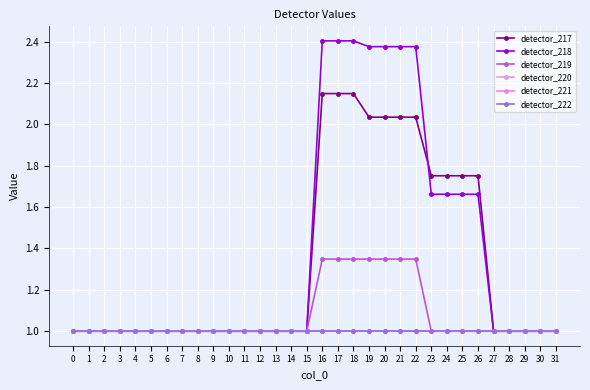

Reading right to left, extract all data points from this chart.

detector_217: 31=1.0	30=1.0	29=1.0	28=1.0	27=1.0	26=1.8	25=1.8	24=1.8	23=1.8	22=2.0	21=2.0	20=2.0	19=2.0	18=2.1	17=2.1	16=2.1	15=1.0	14=1.0	13=1.0	12=1.0	11=1.0	10=1.0	9=1.0	8=1.0	7=1.0	6=1.0	5=1.0	4=1.0	3=1.0	2=1.0	1=1.0	0=1.0
detector_218: 31=1.0	30=1.0	29=1.0	28=1.0	27=1.0	26=1.7	25=1.7	24=1.7	23=1.7	22=2.4	21=2.4	20=2.4	19=2.4	18=2.4	17=2.4	16=2.4	15=1.0	14=1.0	13=1.0	12=1.0	11=1.0	10=1.0	9=1.0	8=1.0	7=1.0	6=1.0	5=1.0	4=1.0	3=1.0	2=1.0	1=1.0	0=1.0
detector_219: 31=1.0	30=1.0	29=1.0	28=1.0	27=1.0	26=1.0	25=1.0	24=1.0	23=1.0	22=1.3	21=1.3	20=1.3	19=1.3	18=1.3	17=1.3	16=1.3	15=1.0	14=1.0	13=1.0	12=1.0	11=1.0	10=1.0	9=1.0	8=1.0	7=1.0	6=1.0	5=1.0	4=1.0	3=1.0	2=1.0	1=1.0	0=1.0
detector_220: 31=1.0	30=1.0	29=1.0	28=1.0	27=1.0	26=1.0	25=1.0	24=1.0	23=1.0	22=1.0	21=1.0	20=1.0	19=1.0	18=1.0	17=1.0	16=1.0	15=1.0	14=1.0	13=1.0	12=1.0	11=1.0	10=1.0	9=1.0	8=1.0	7=1.0	6=1.0	5=1.0	4=1.0	3=1.0	2=1.0	1=1.0	0=1.0
detector_221: 31=1.0	30=1.0	29=1.0	28=1.0	27=1.0	26=1.0	25=1.0	24=1.0	23=1.0	22=1.0	21=1.0	20=1.0	19=1.0	18=1.0	17=1.0	16=1.0	15=1.0	14=1.0	13=1.0	12=1.0	11=1.0	10=1.0	9=1.0	8=1.0	7=1.0	6=1.0	5=1.0	4=1.0	3=1.0	2=1.0	1=1.0	0=1.0
detector_222: 31=1.0	30=1.0	29=1.0	28=1.0	27=1.0	26=1.0	25=1.0	24=1.0	23=1.0	22=1.0	21=1.0	20=1.0	19=1.0	18=1.0	17=1.0	16=1.0	15=1.0	14=1.0	13=1.0	12=1.0	11=1.0	10=1.0	9=1.0	8=1.0	7=1.0	6=1.0	5=1.0	4=1.0	3=1.0	2=1.0	1=1.0	0=1.0